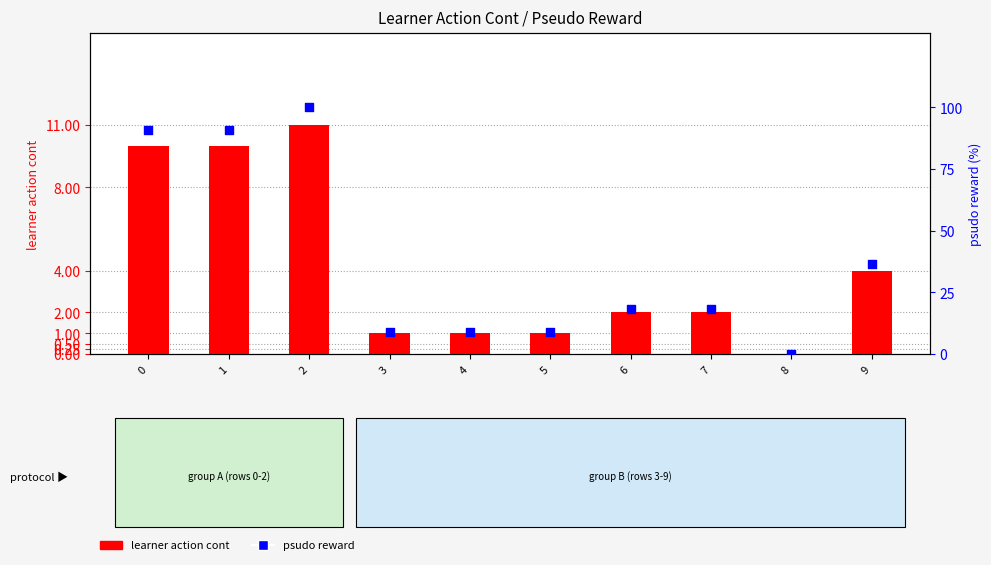

What are all the series names shown in the legend?

learner action cont, psudo reward